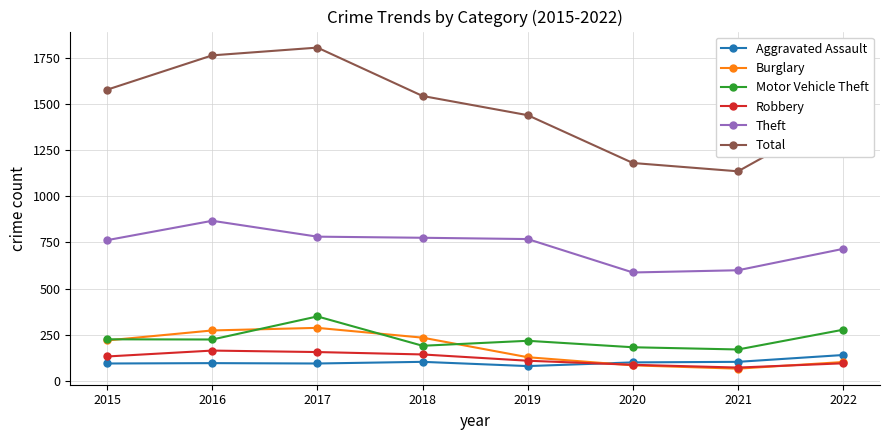

How many lines are shown in the chart?

6